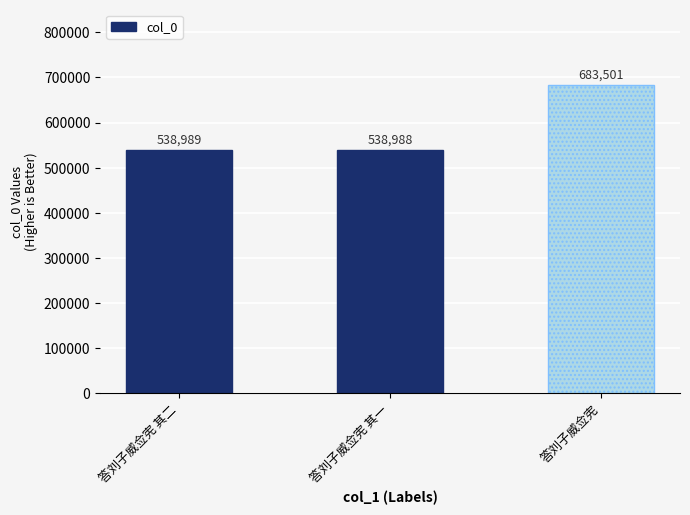

Reading left to right, list all the values displayed in this chart.

538989	538988	683501